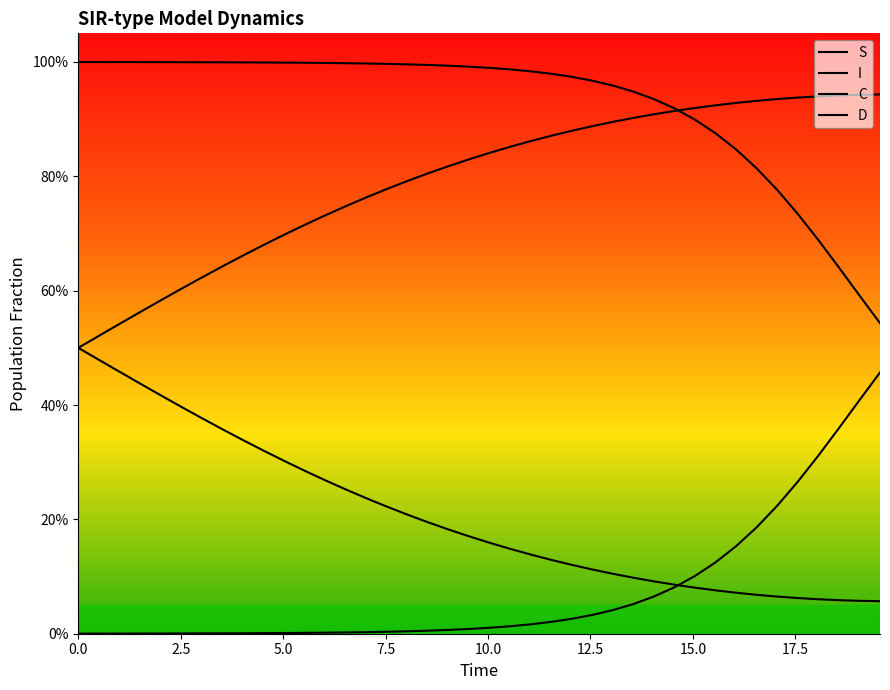

Which series has the largest total across all categories?

S